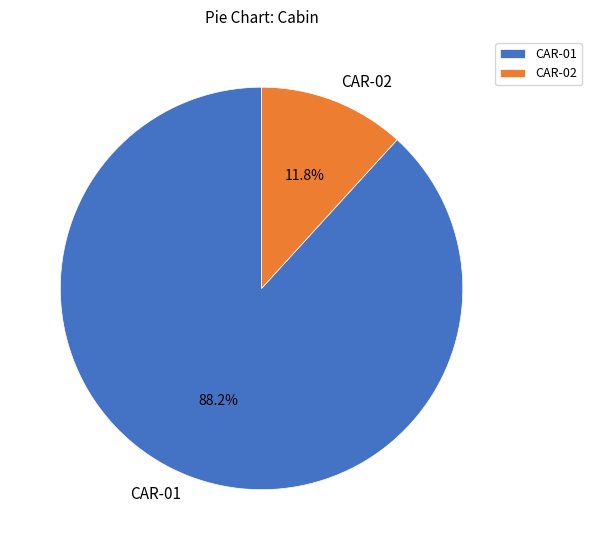

Is it true that CAR-02 is 12% of the pie?

True